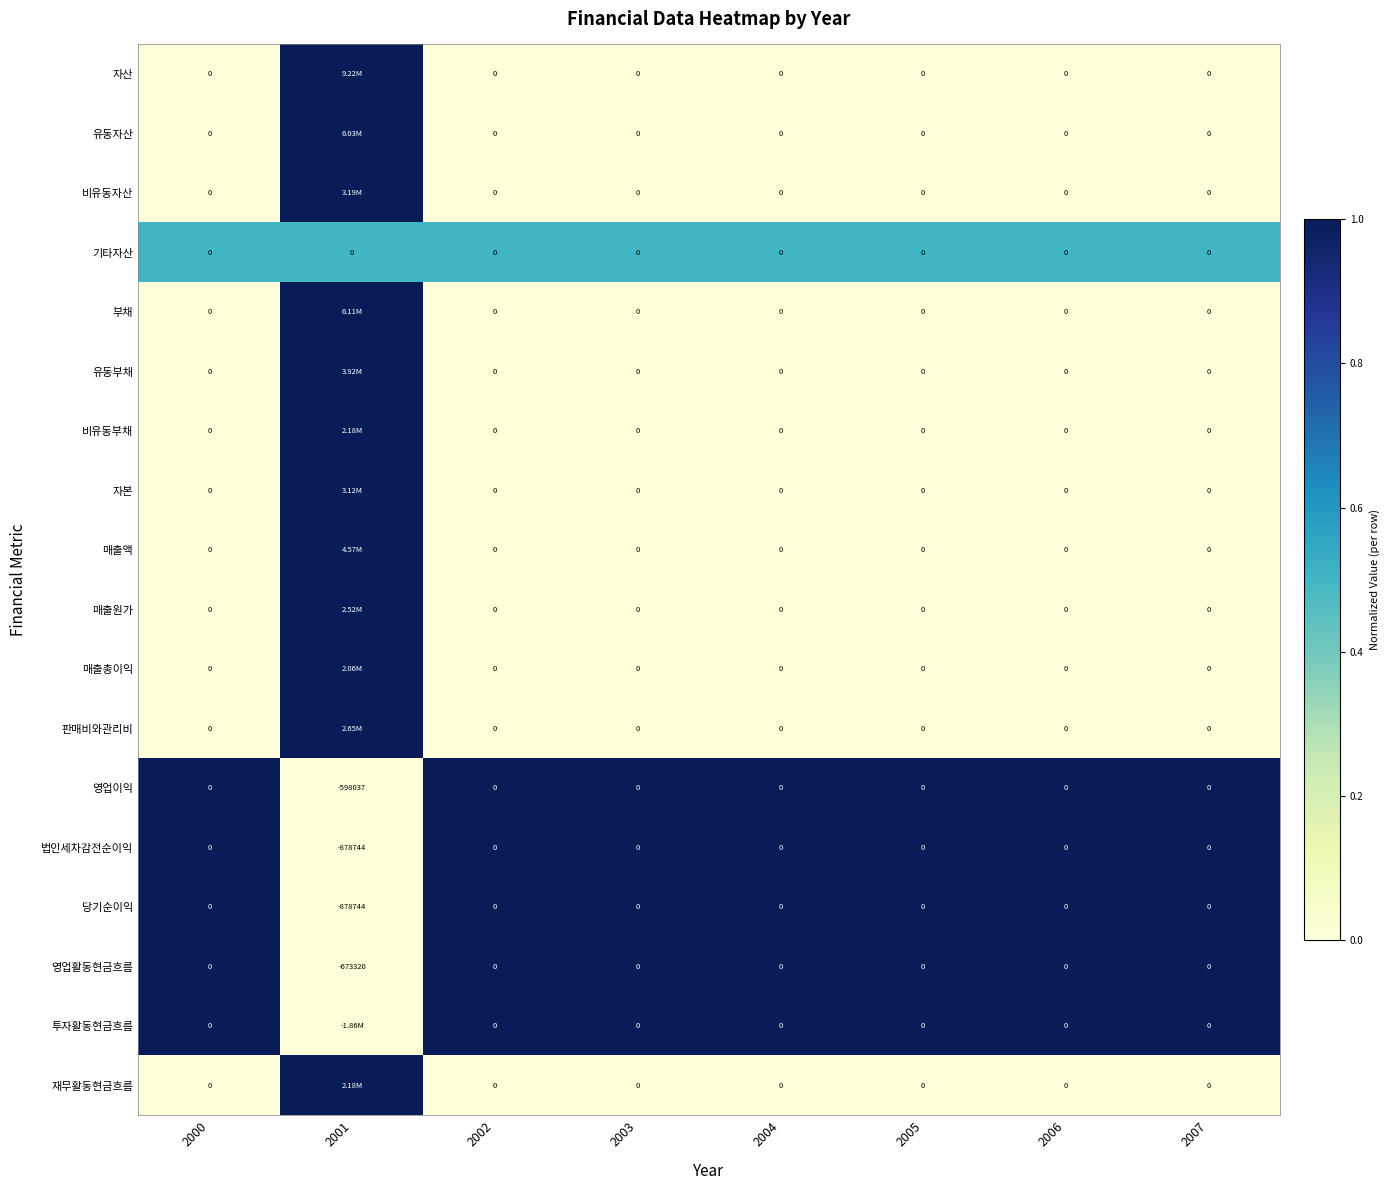

Count the 당기순이익 values in the range 1 to 2.

7